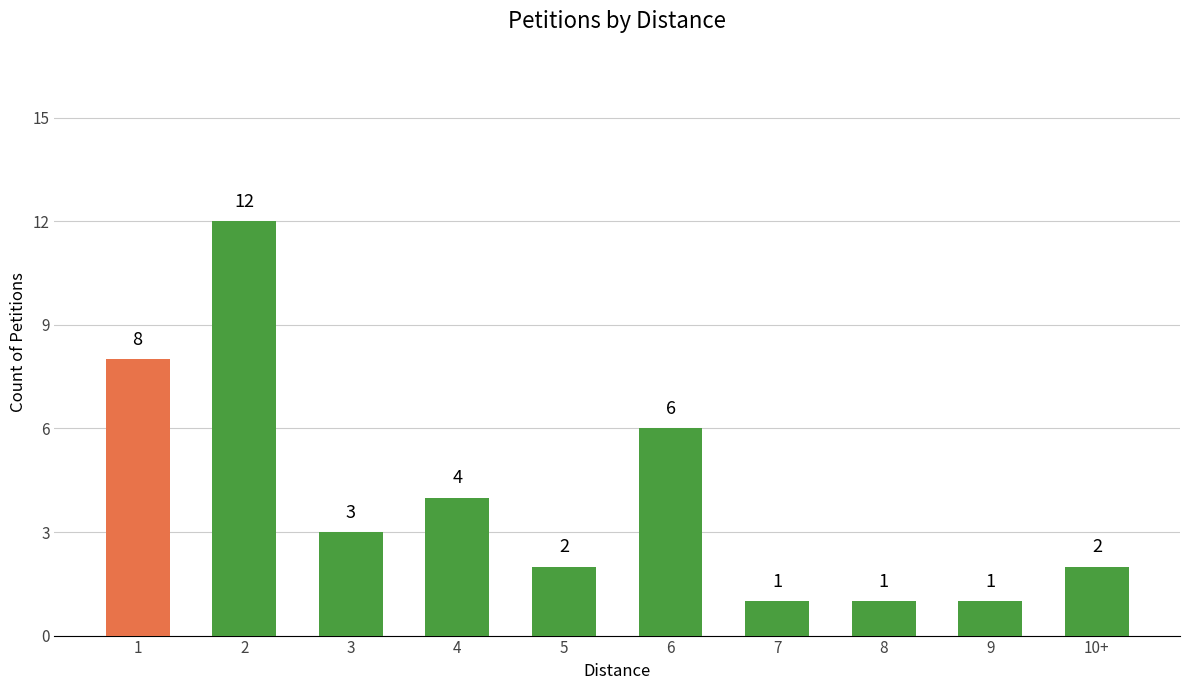

The value at 10+ is 2. True or false?

True